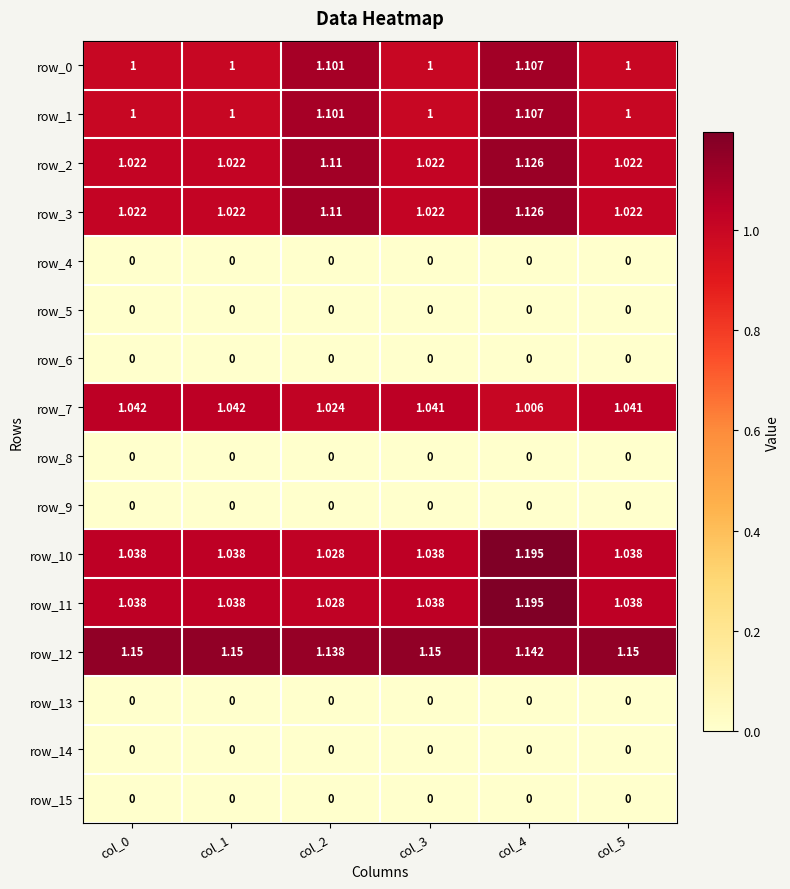

At which category is the sum across all series the highest?

col_4